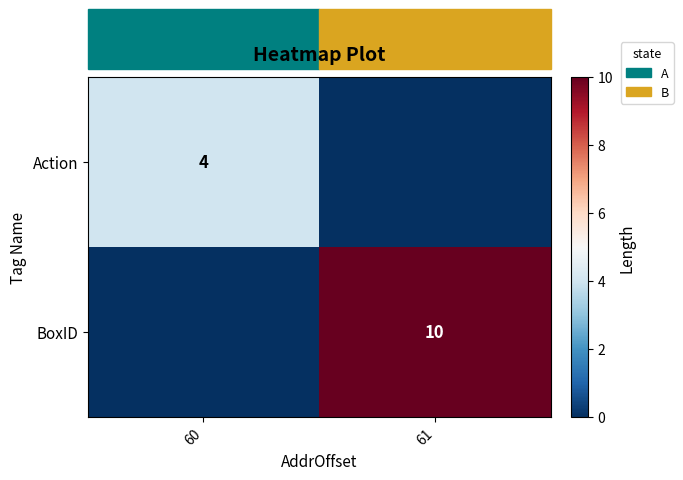

What is the greatest value displayed?

10